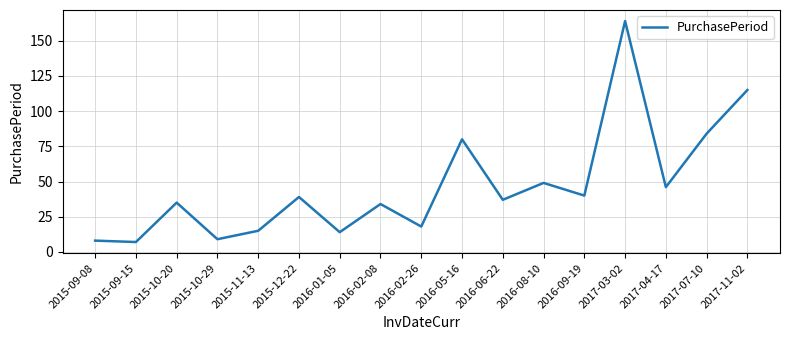

What is the difference between the values at 2015-12-22 and 2016-05-16?

41